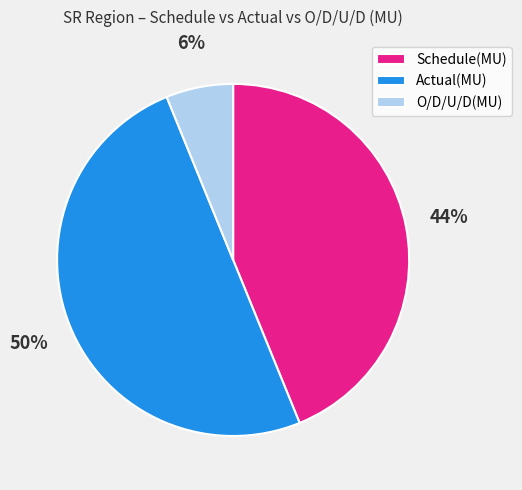

Which category has the biggest portion of the pie?

Actual(MU)